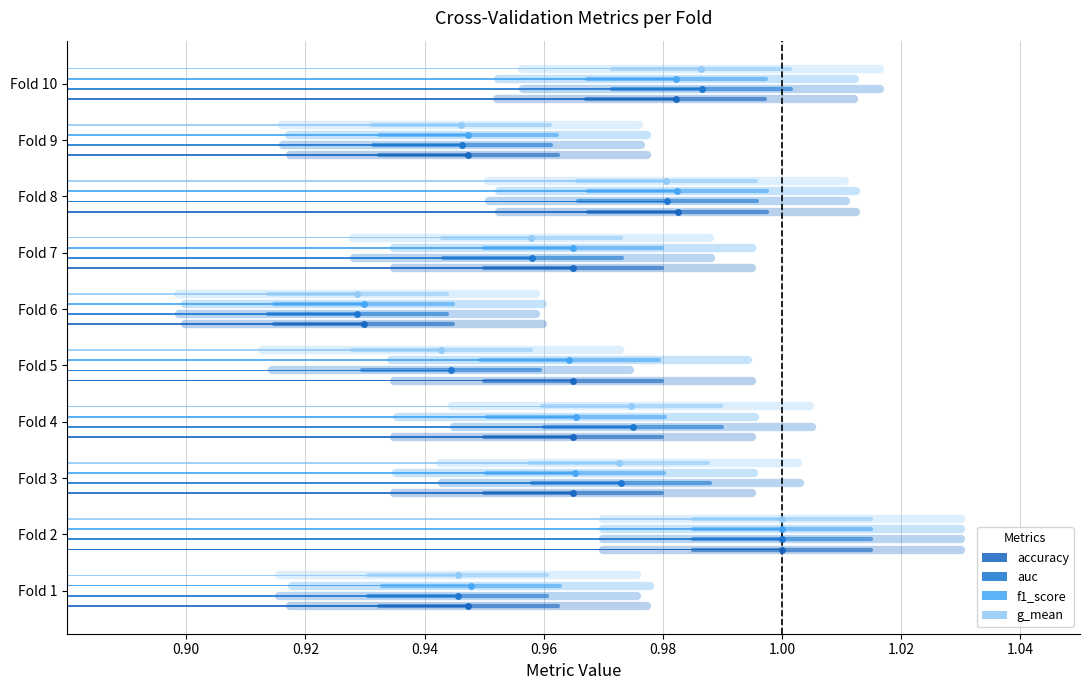

At how many categories does at least one series exceed 0?

10